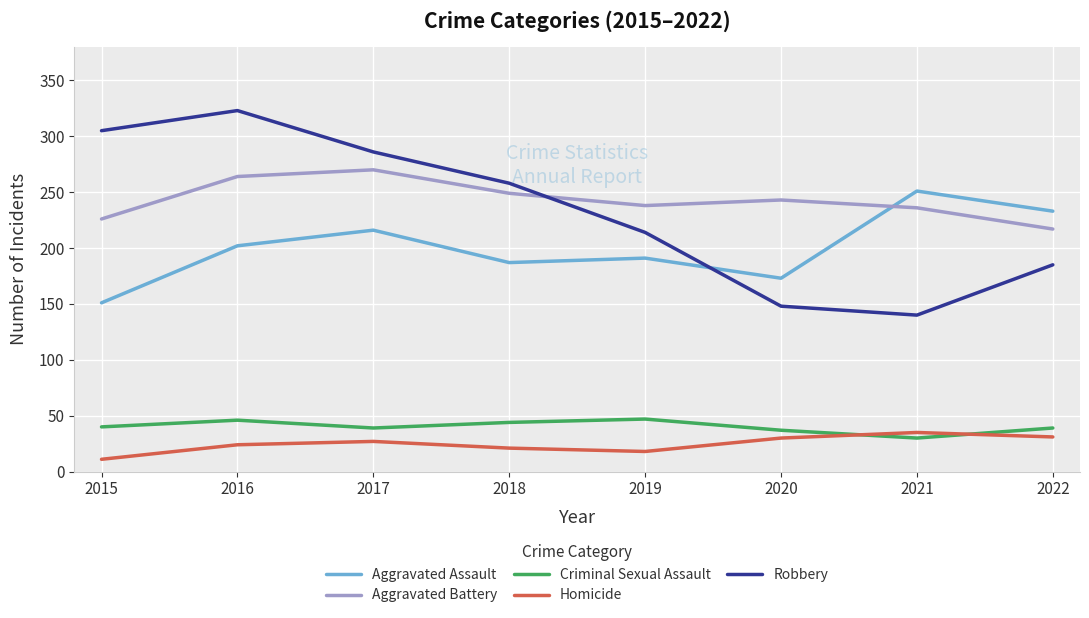

Does the chart have visible grid lines?

Yes